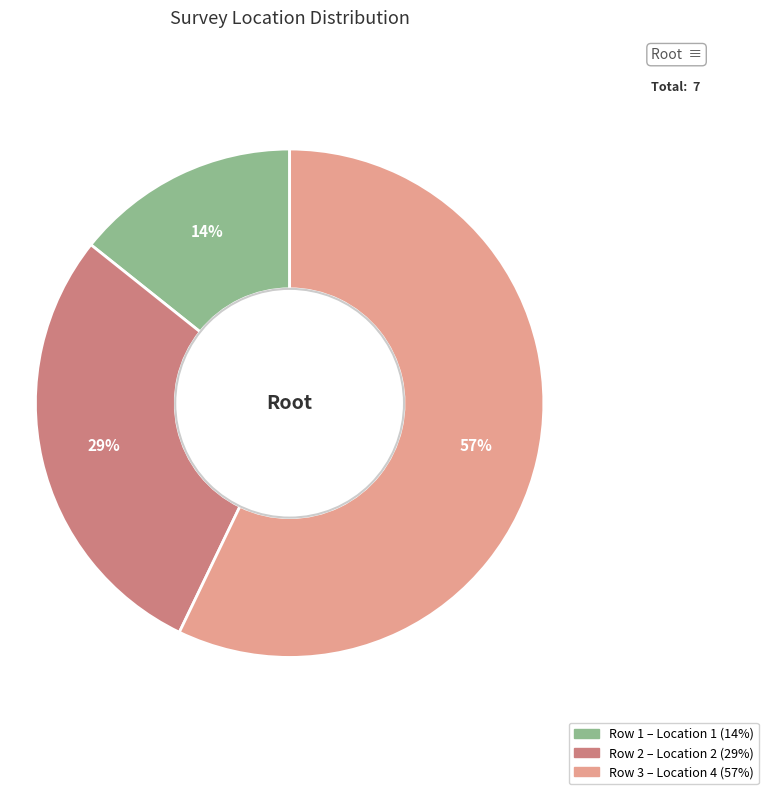

To the nearest percent, what is the average slice percentage?

33%